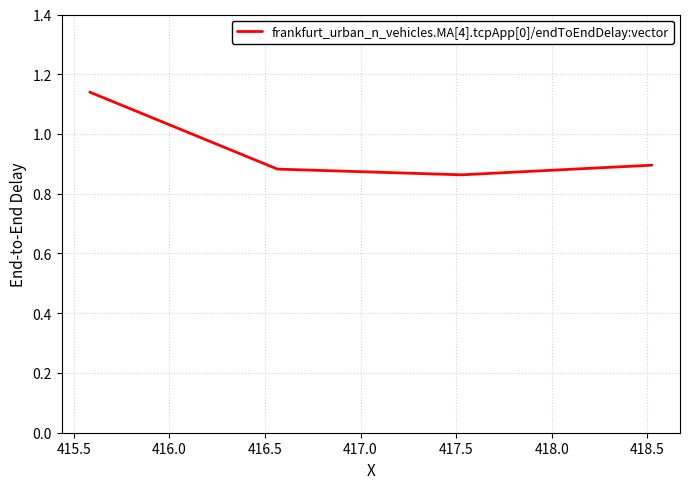

What is the sum of all values?

3.8